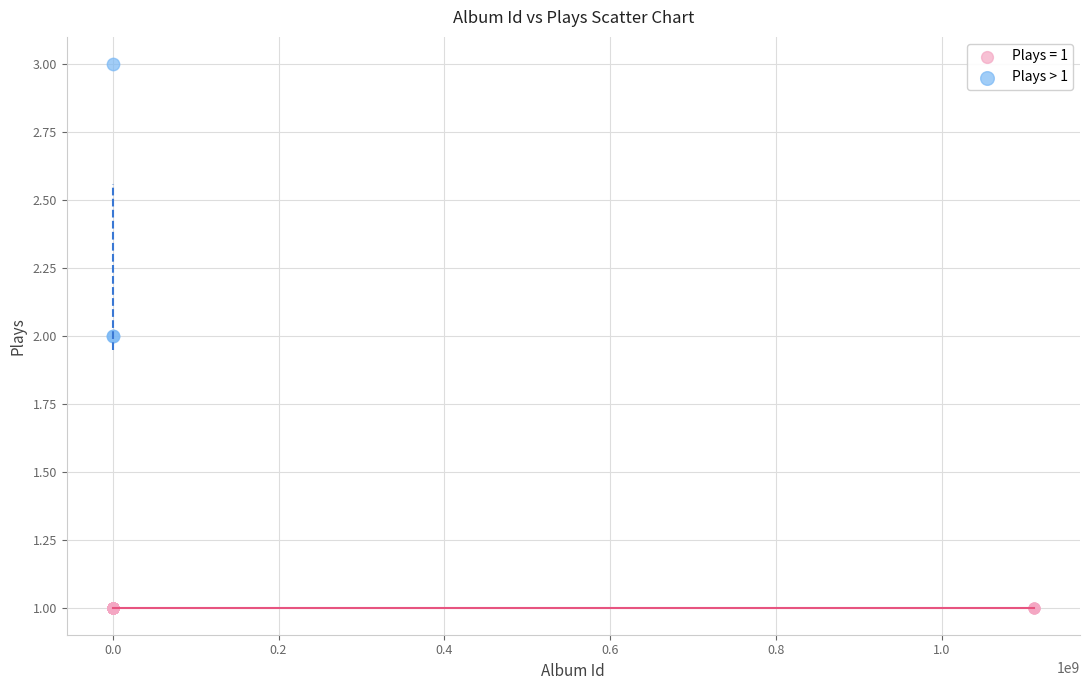

Which series contains the lowest Y value?

Plays = 1